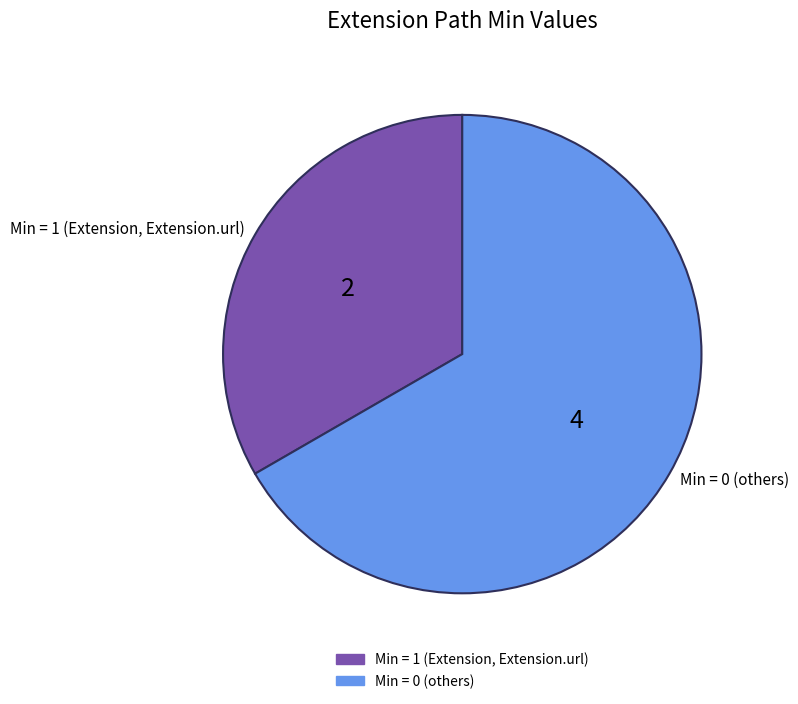

How many slices are in this pie chart?

2